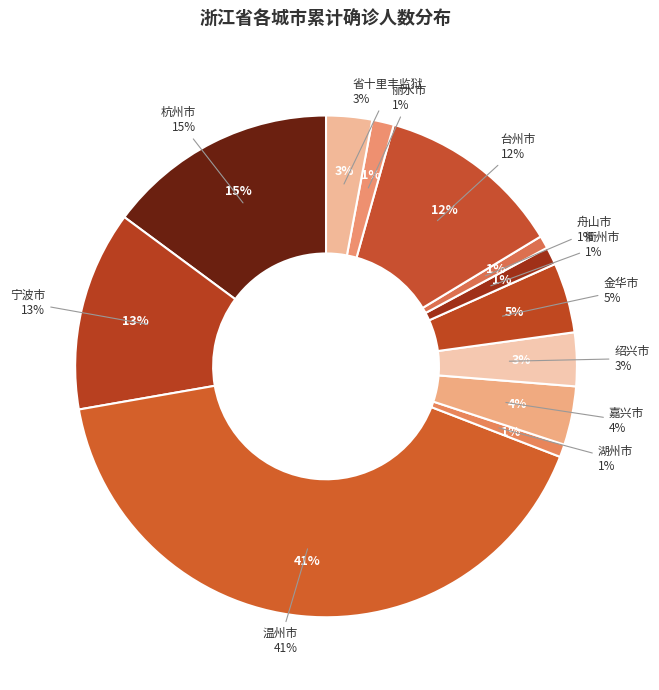

What is the smallest slice in the pie chart?

湖州市